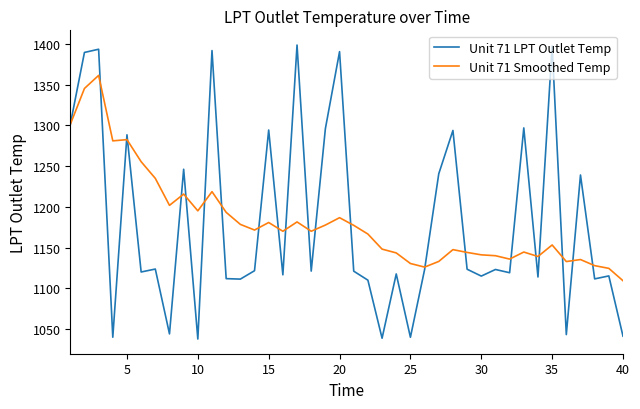

What is the sum of all Unit 71 LPT Outlet Temp values?

47261.8